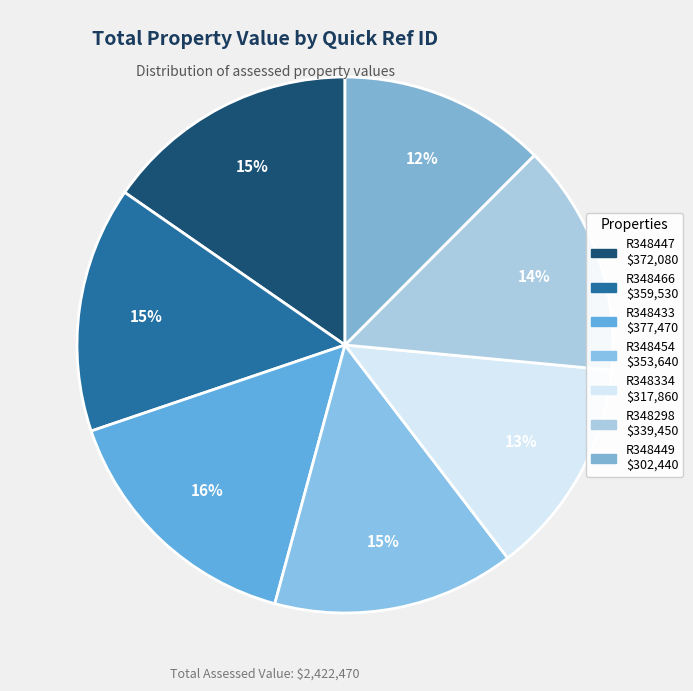

The R348298 slice represents 14% of the pie. True or false?

True